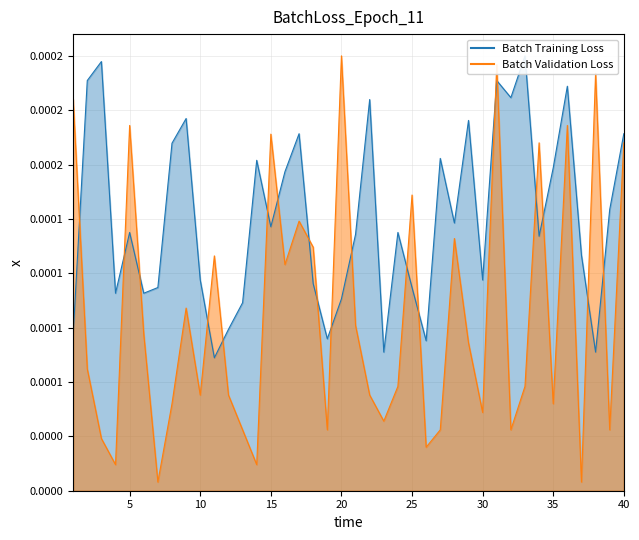

Does the chart have visible grid lines?

Yes